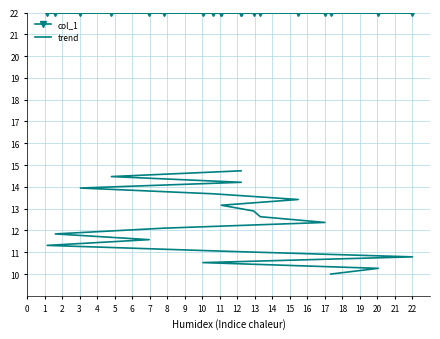

At which category is the sum across all series the highest?

18